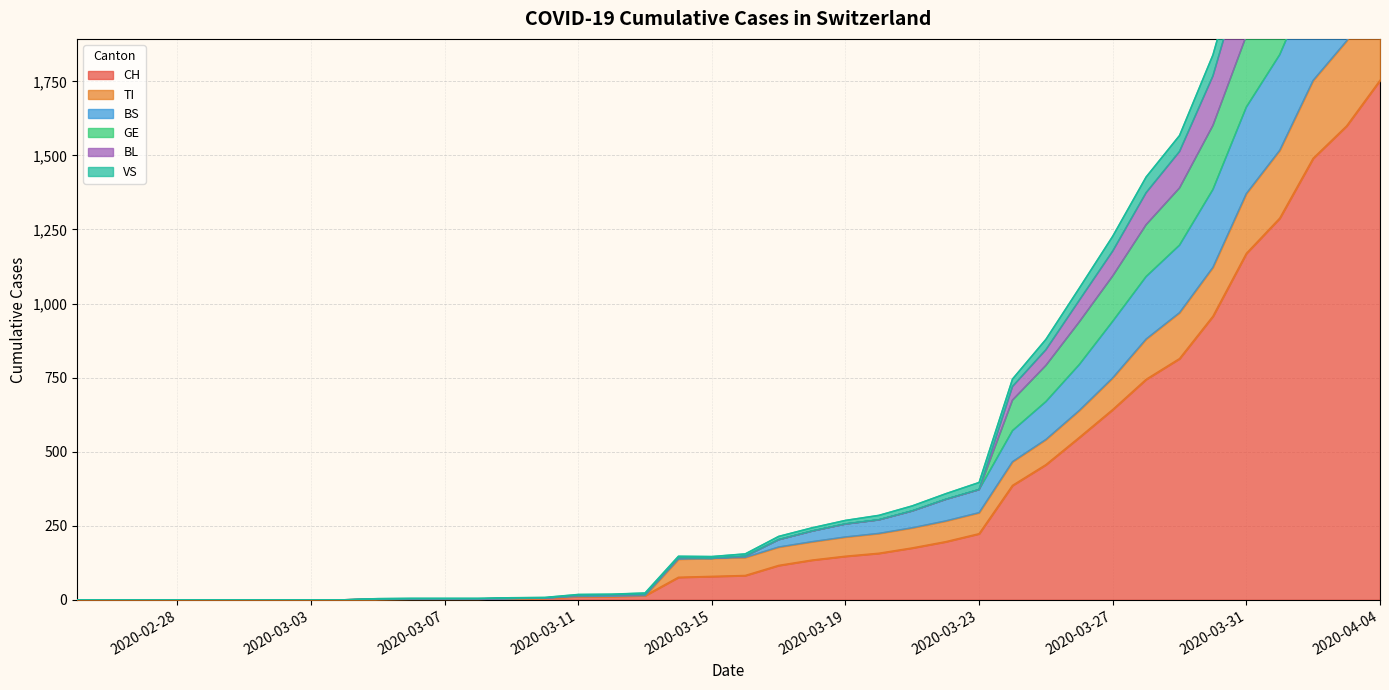

What is the value of the CH point at the 25th from the left?

157